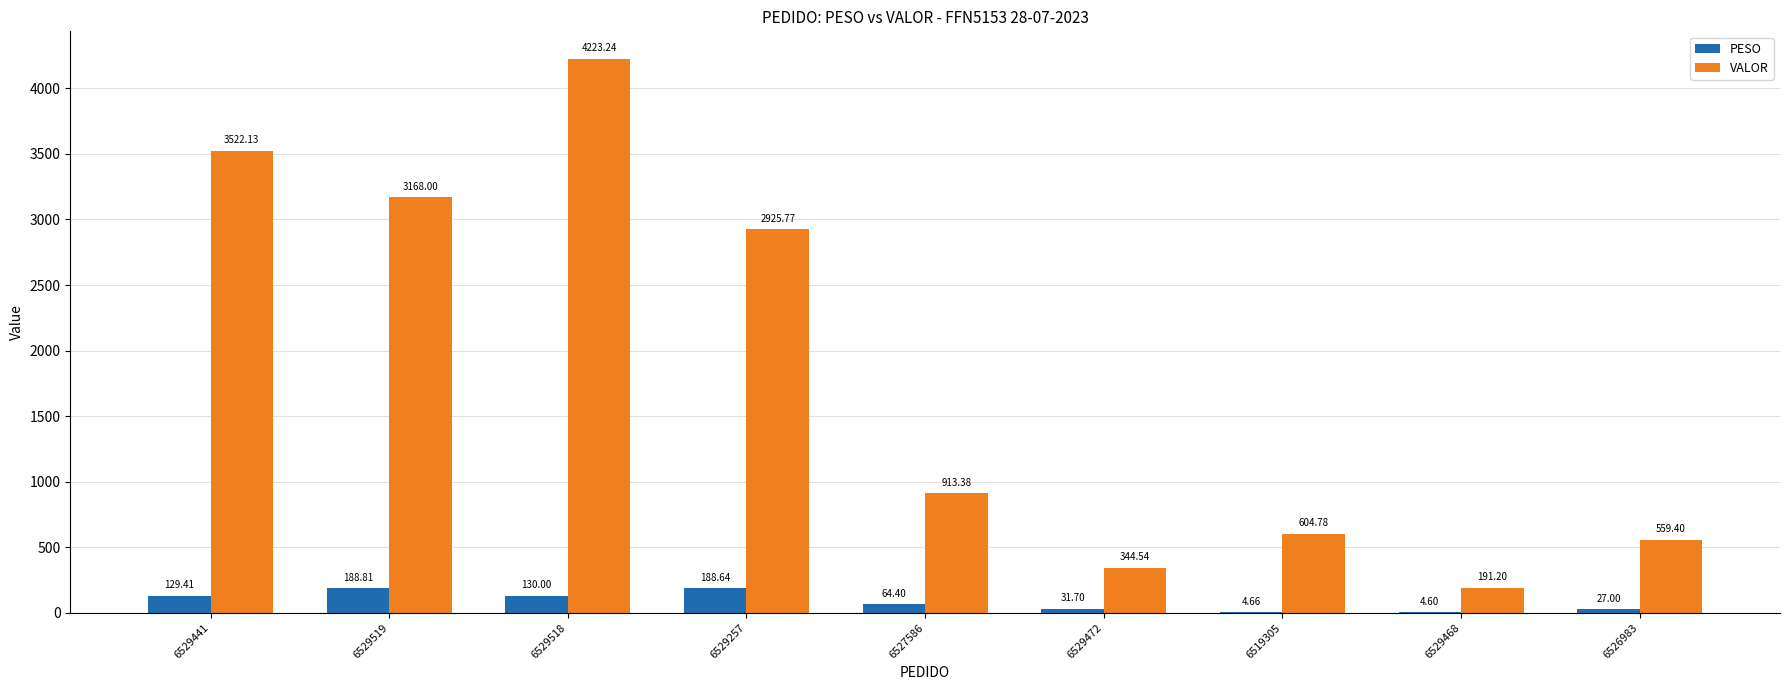

How many groups of bars are there?

9